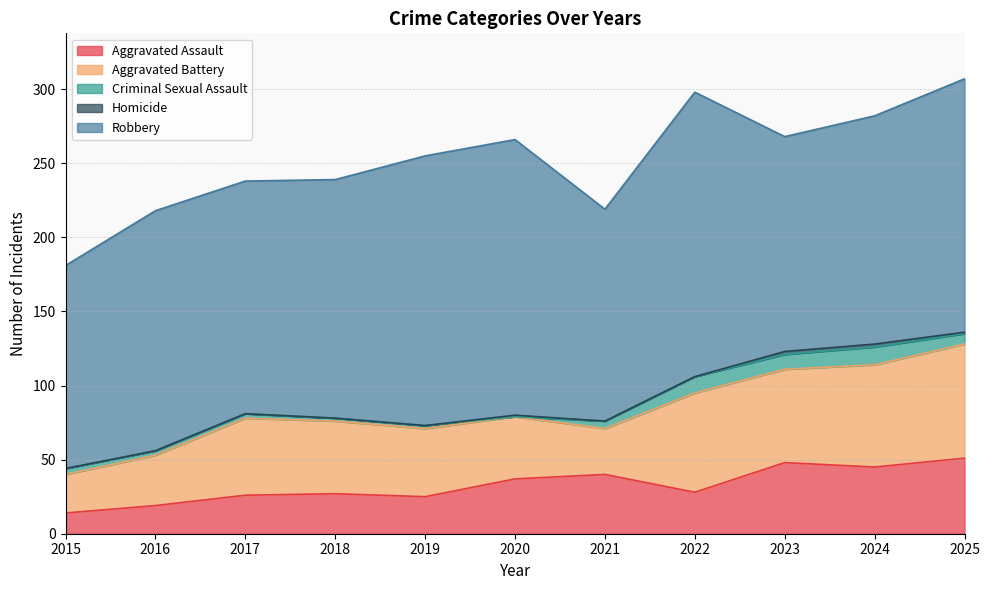

The value of Criminal Sexual Assault at 2025 is 2. True or false?

False